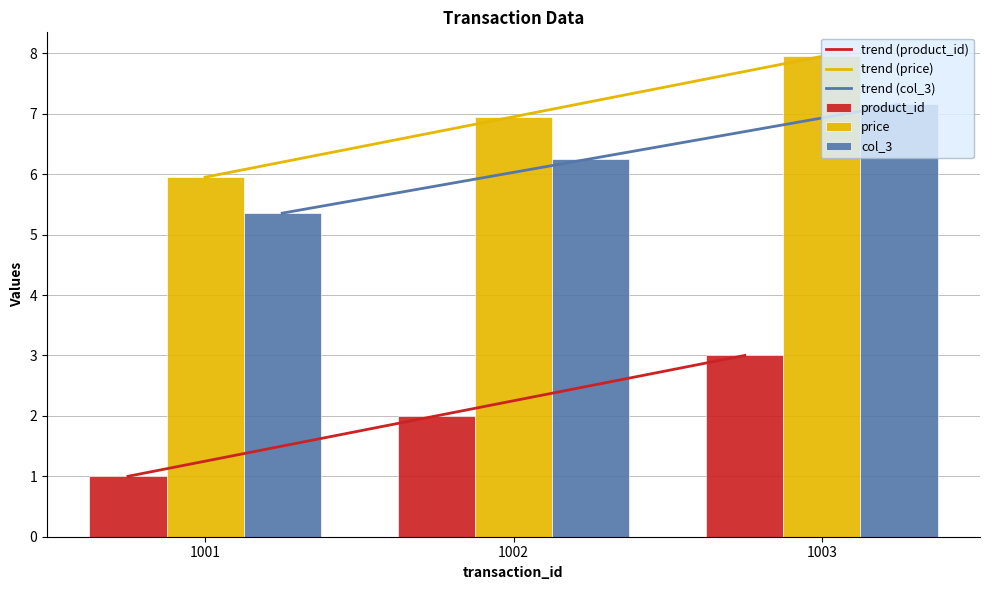

The price series shows 9.9 at 1001. True or false?

False